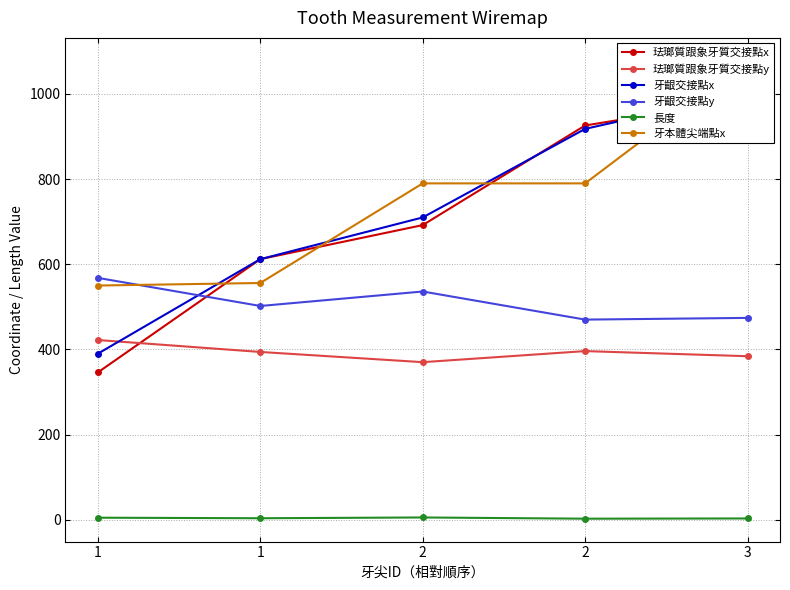

Reading left to right, list all the values displayed in this chart.

珐瑯質跟象牙質交接點x: 346.0	612.0	692.0	926.0	988.0
珐瑯質跟象牙質交接點y: 422.0	394.0	370.0	396.0	384.0
牙齦交接點x: 390.0	612.0	710.0	918.0	1004.0
牙齦交接點y: 568.0	502.0	536.0	470.0	474.0
長度: 4.7	3.4	5.2	2.3	2.8
牙本體尖端點x: 550.0	556.0	790.0	790.0	1078.0